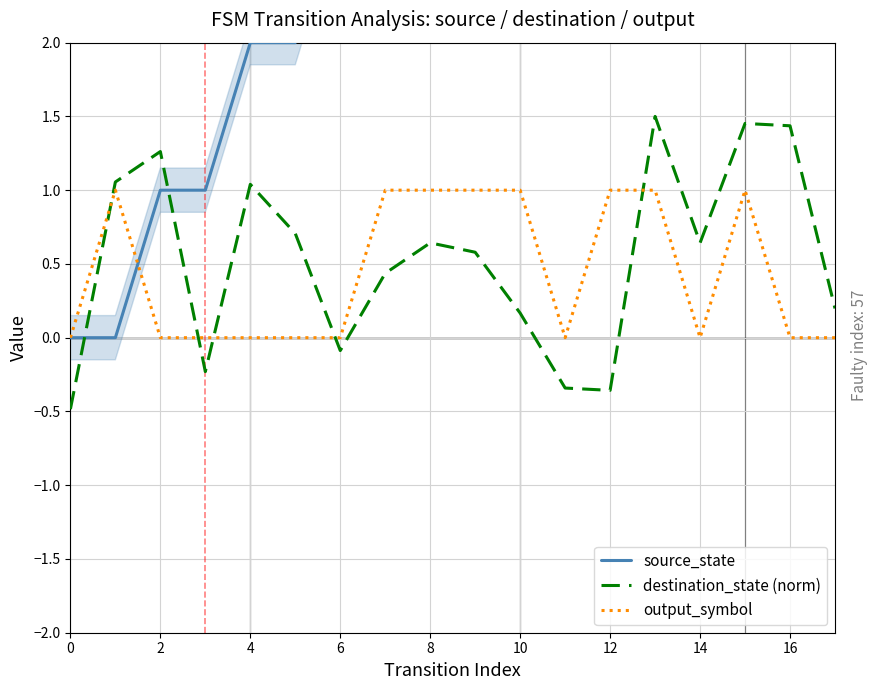

How many data points in destination_state (norm) are less than 0?

5